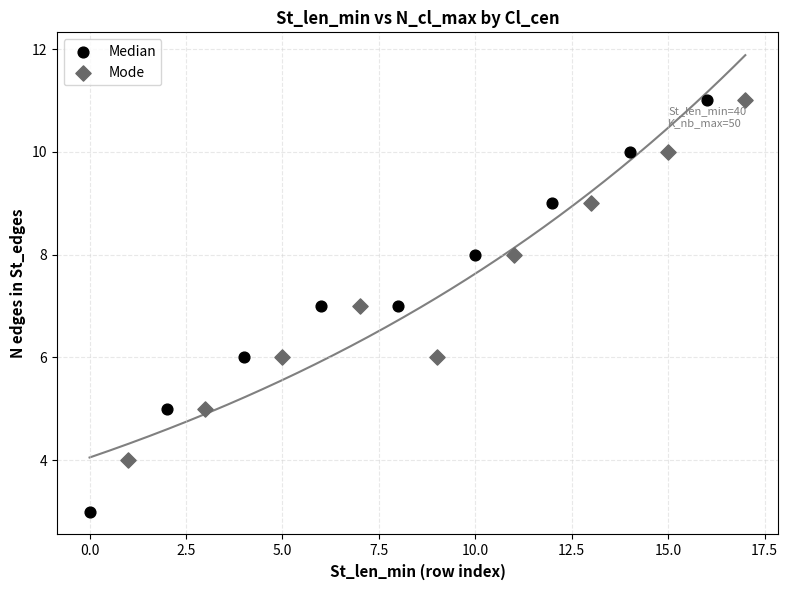

What are all the series names shown in the legend?

Median, Mode